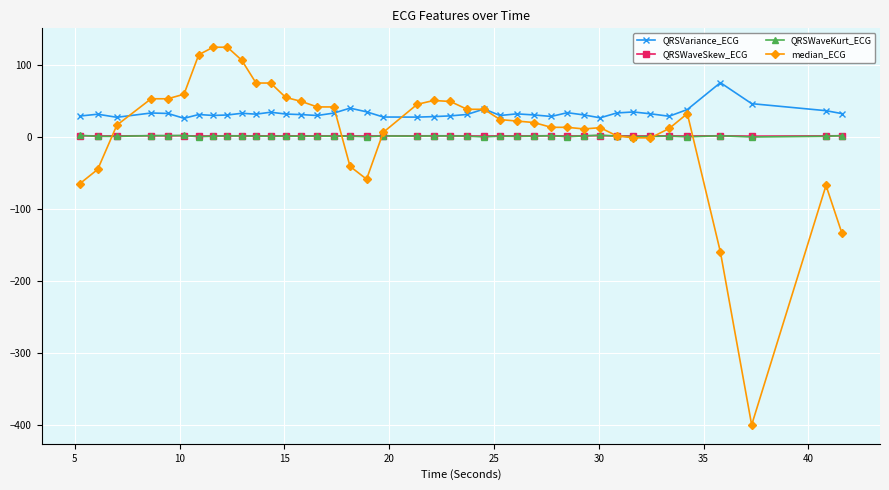

What is the minimum value for QRSVariance_ECG?

26.0